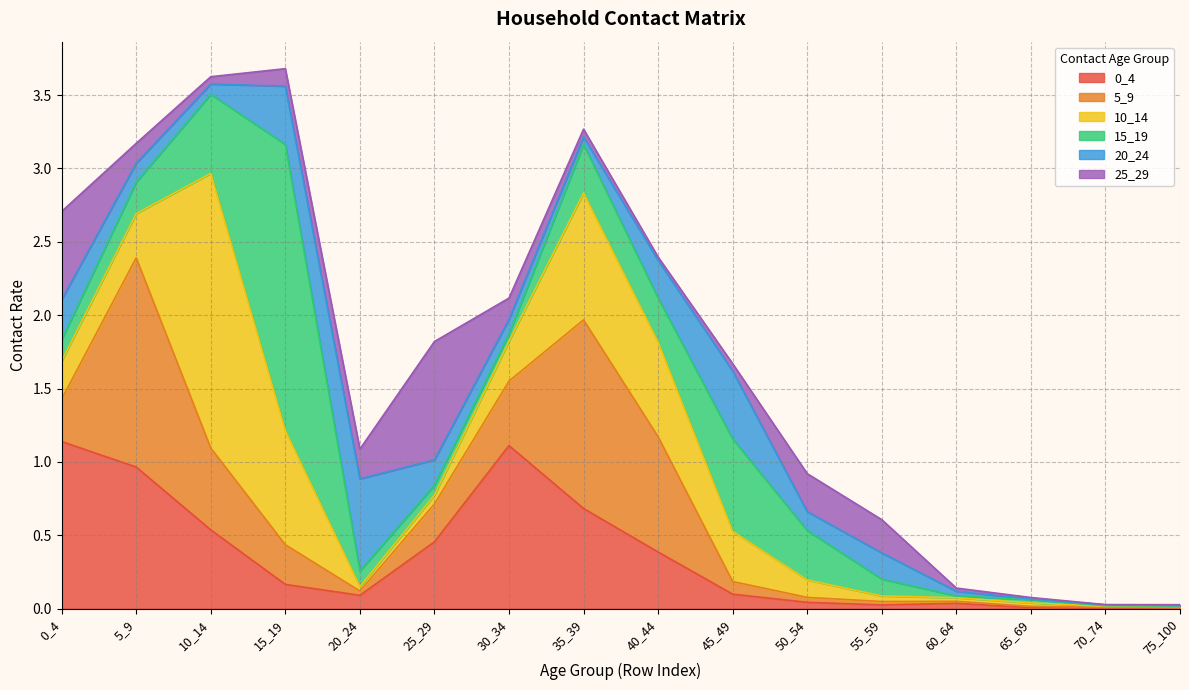

Rank the series at 50_54 from highest to lowest value.

15_19, 25_29, 20_24, 10_14, 0_4, 5_9